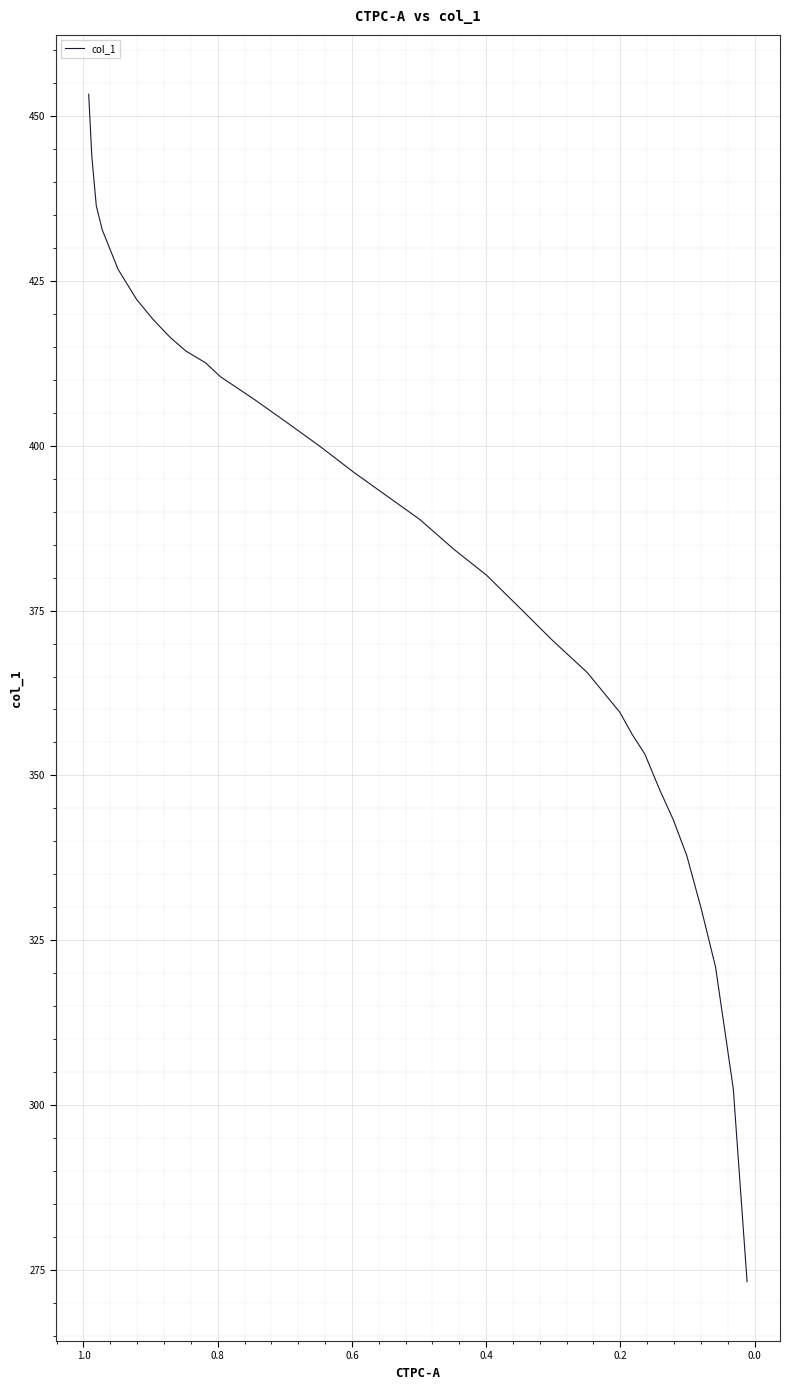

What is the smallest value displayed?

273.2